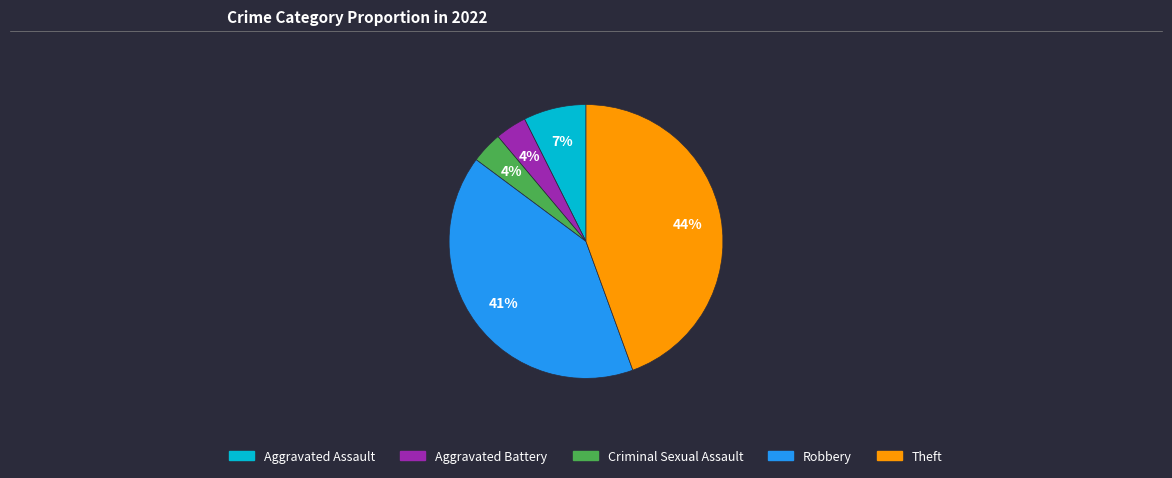

How many segments does this pie chart have?

5